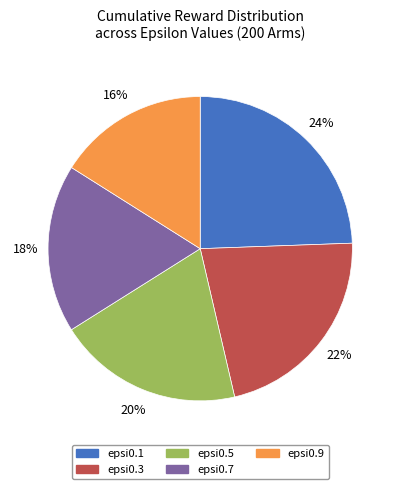

True or false: epsi0.3 accounts for 22% of the total.

True